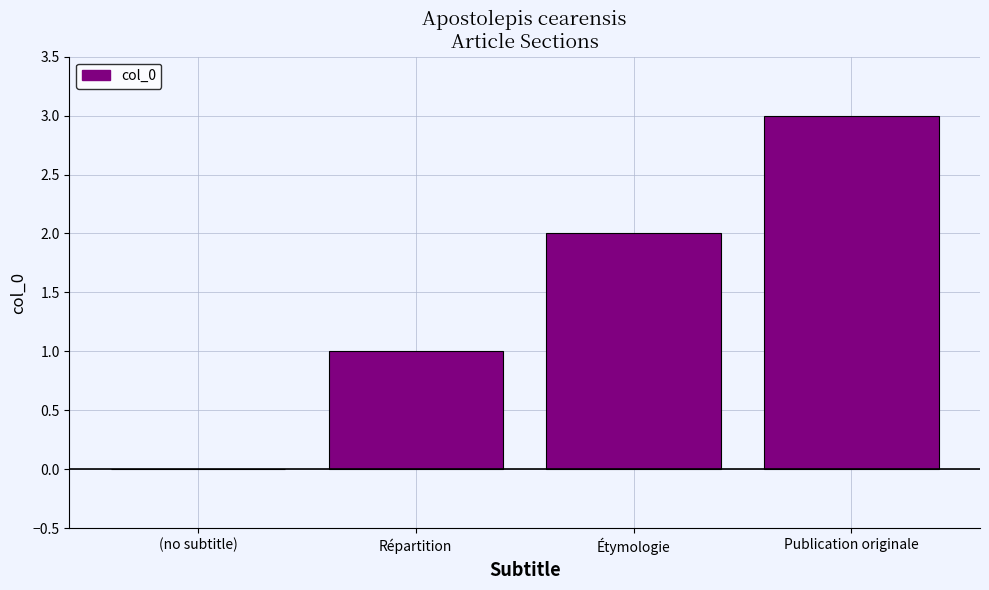

What is the average value?

2